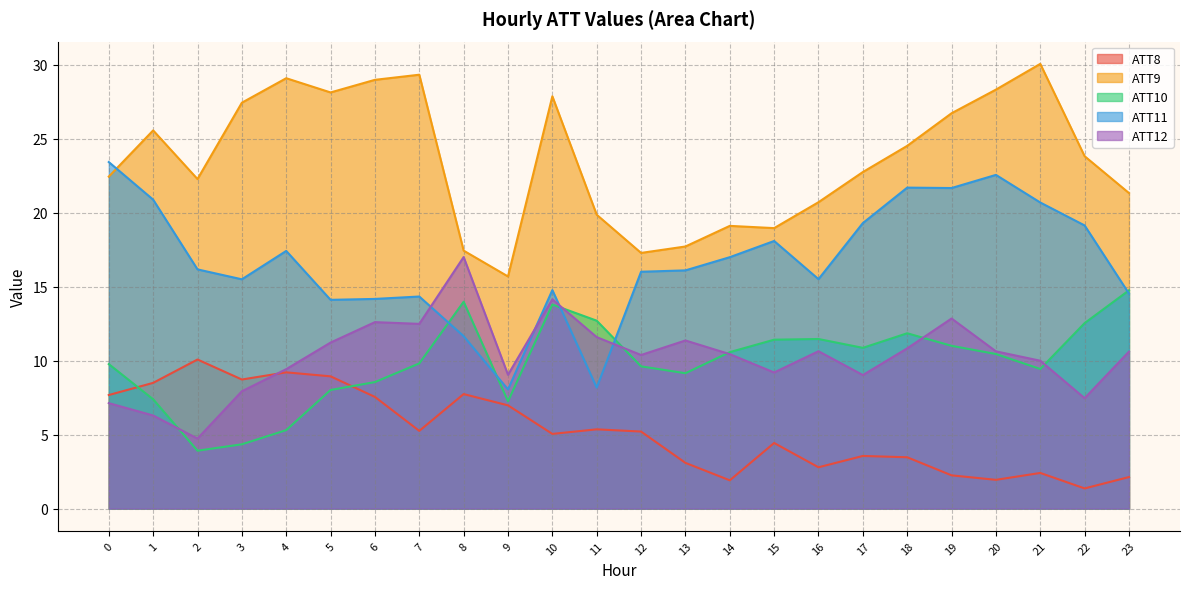

How many values in the ATT10 series are below 10?

12